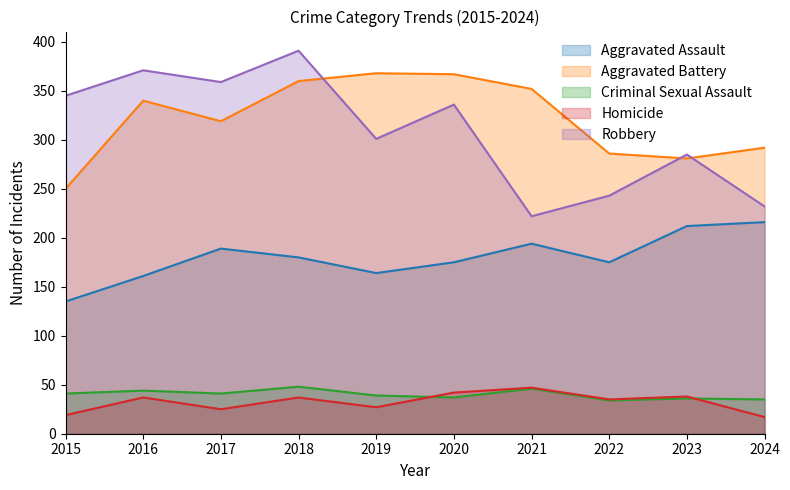

What is the maximum value for Homicide?

47